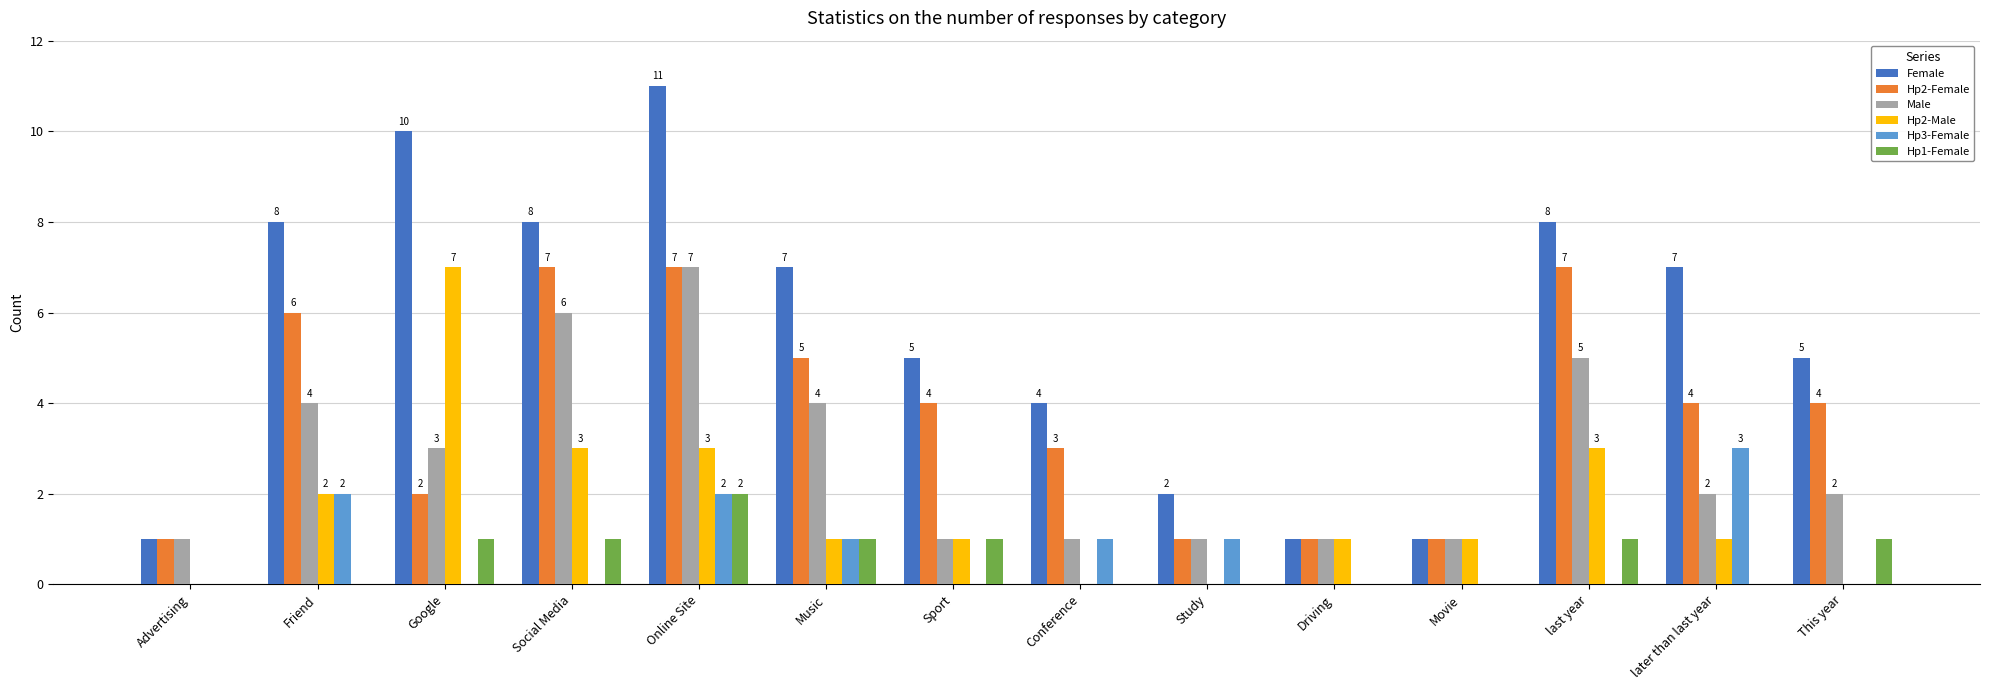

How many series are shown in this chart?

6